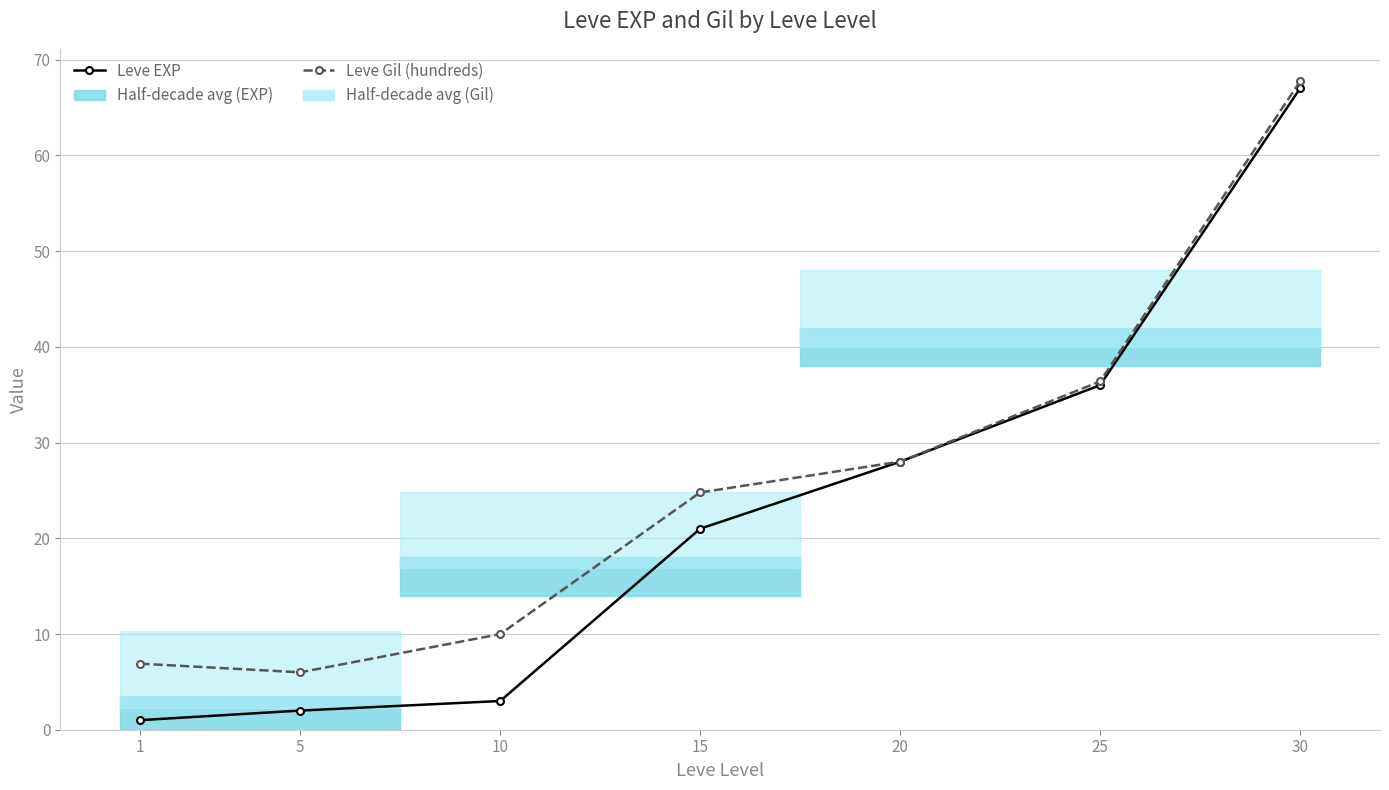

What are all the series names shown in the legend?

Leve EXP, Leve Gil (hundreds)